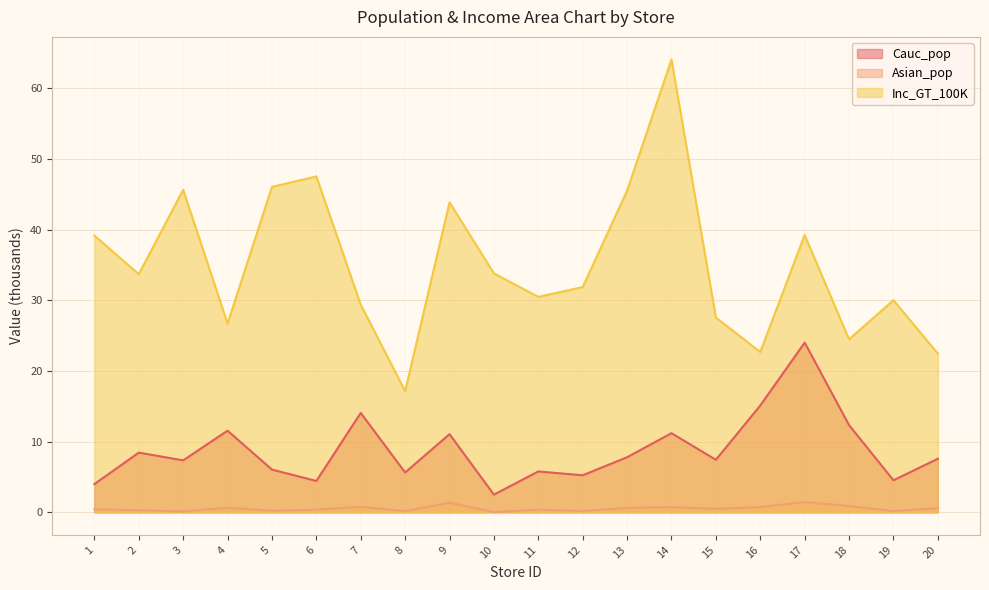

What is the sum of the Inc_GT_100K values at 17 and 15?

66.8